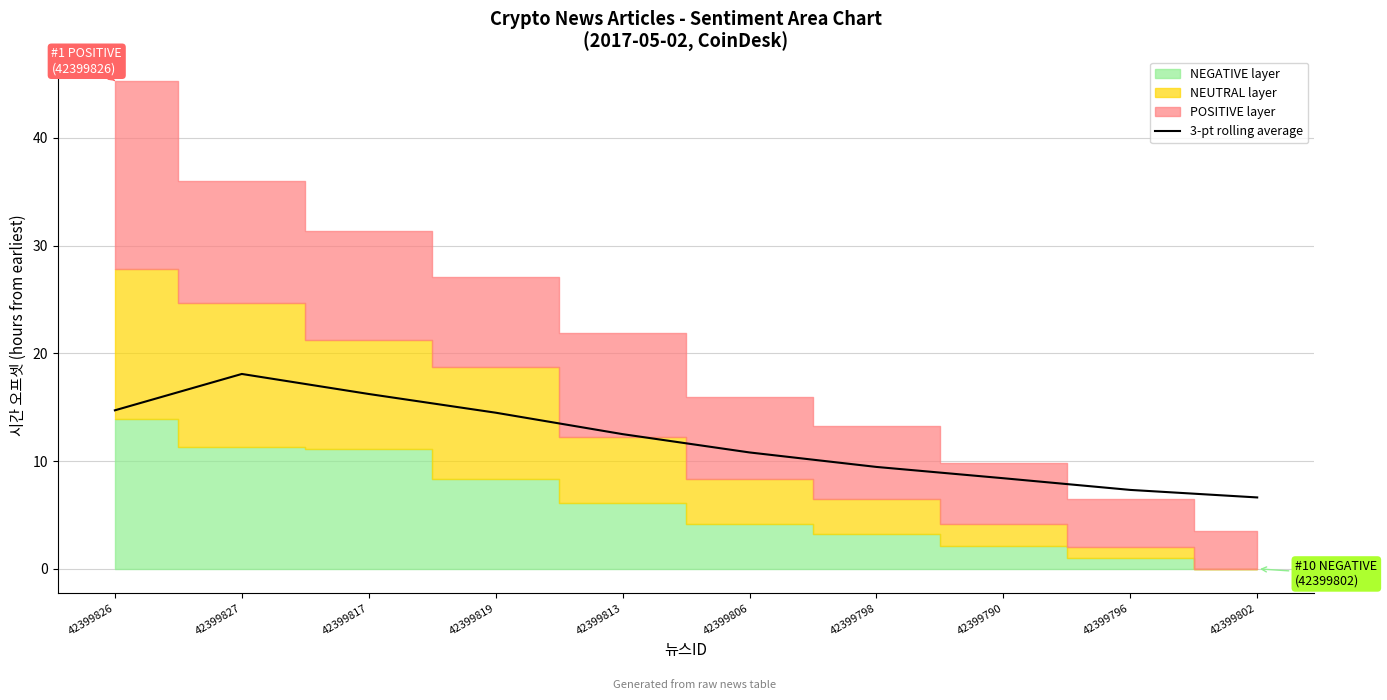

The chart shows a value of 14.7 at 42399826. True or false?

True